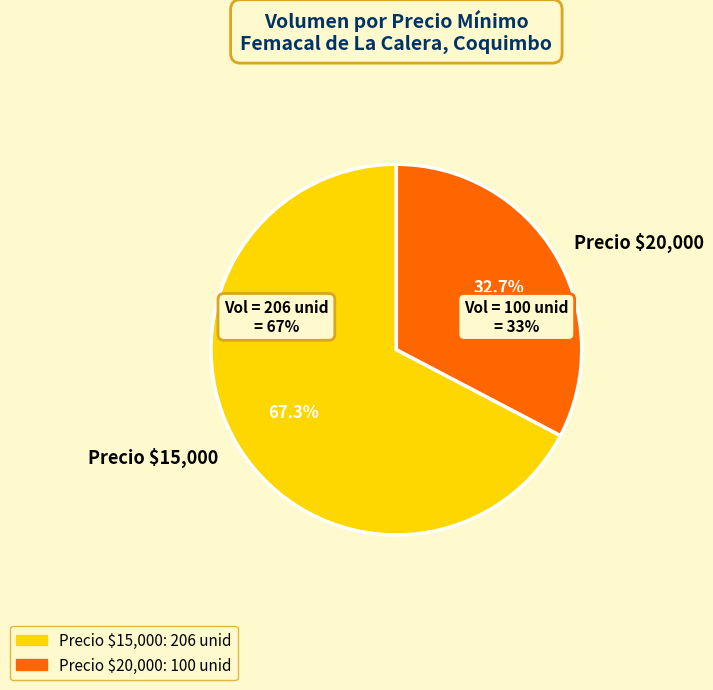

The 2020-12-23 slice represents 5% of the pie. True or false?

False